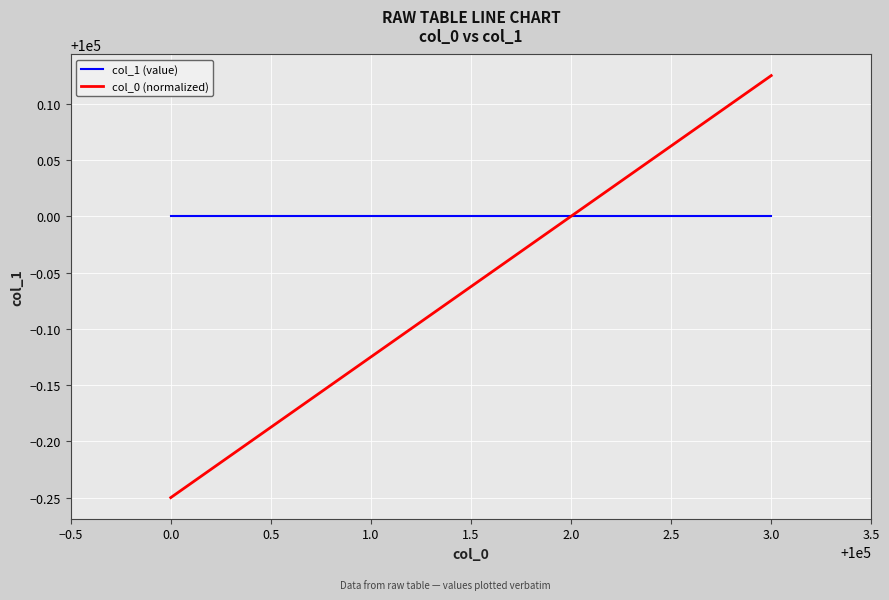

Which series has the widest spread of values?

col_0 (normalized)